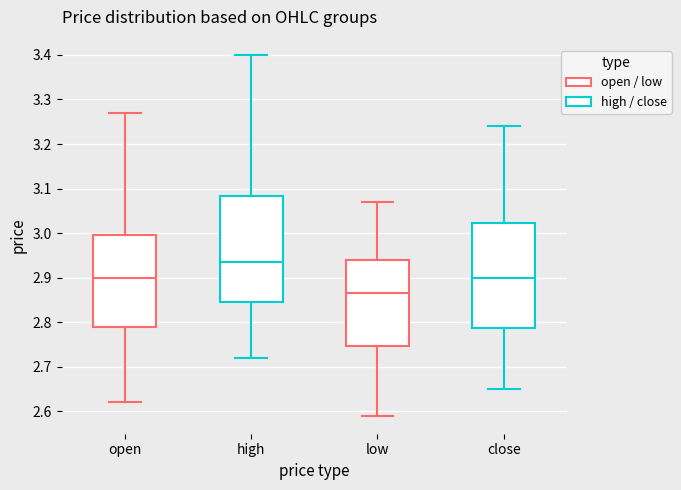

Reading left to right, transcribe this box plot: for each box, give where its median line is, the range the box spans, and where its two whiskers end, as read against the y-axis. The values are not printed on the chart, so give them approximately, as read against the axis.

open: median 2.90, box 2.79 to 3.00, whiskers 2.62 to 3.27
high: median 2.94, box 2.85 to 3.08, whiskers 2.72 to 3.40
low: median 2.87, box 2.75 to 2.94, whiskers 2.59 to 3.07
close: median 2.90, box 2.79 to 3.02, whiskers 2.65 to 3.24